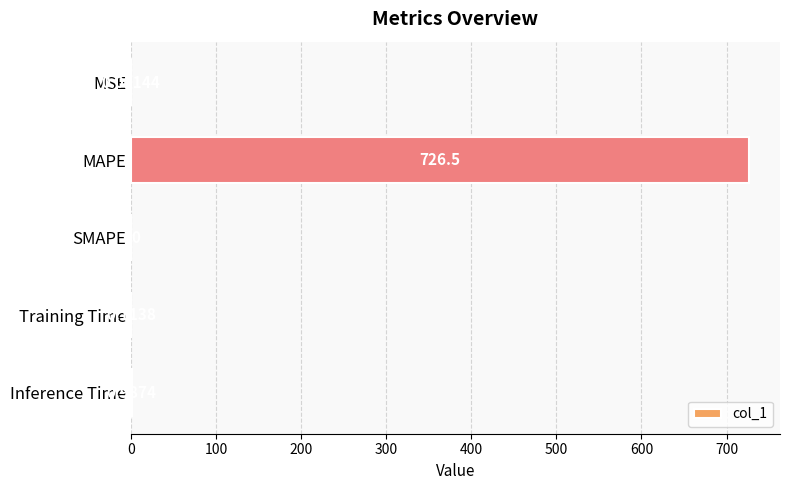

Between Inference Time and SMAPE, which is larger?

Inference Time